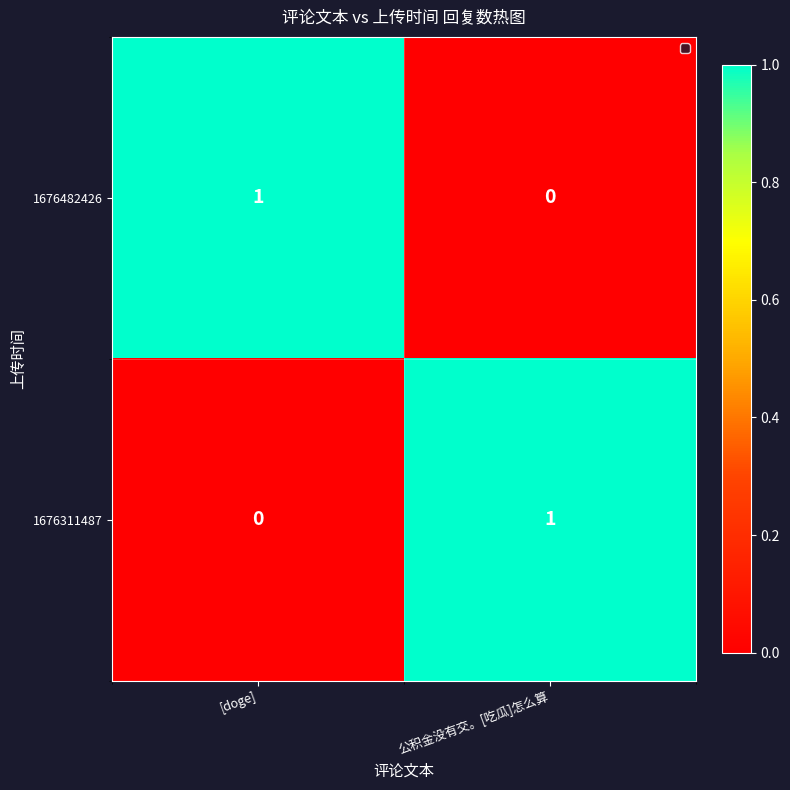

Reading left to right, extract all data points from this chart.

1676482426: 1	0
1676311487: 0	1